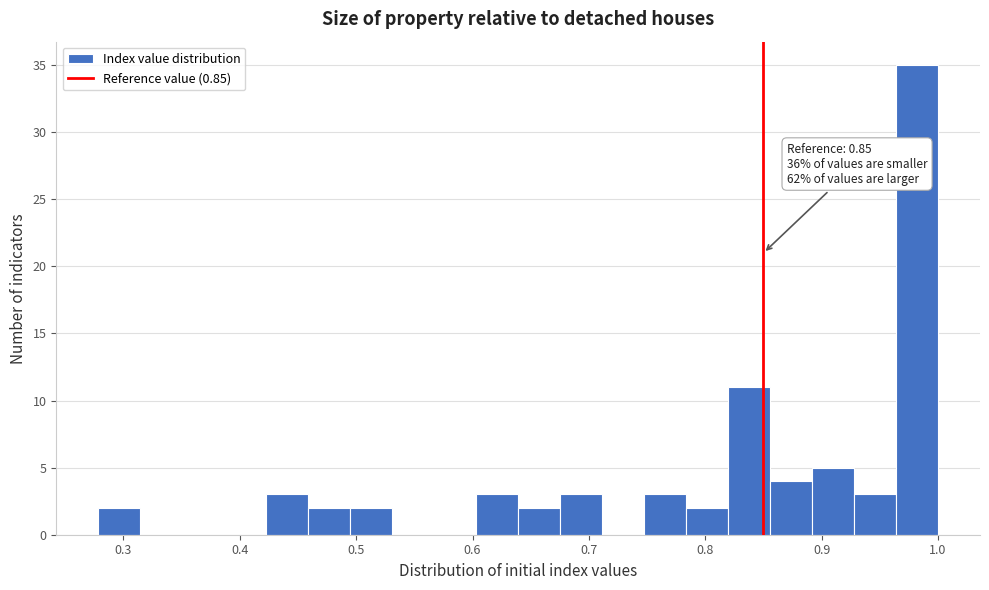

Around what value on the x-axis is the tallest bar? Give the approximate position of its centre, as read against the axis.

0.98